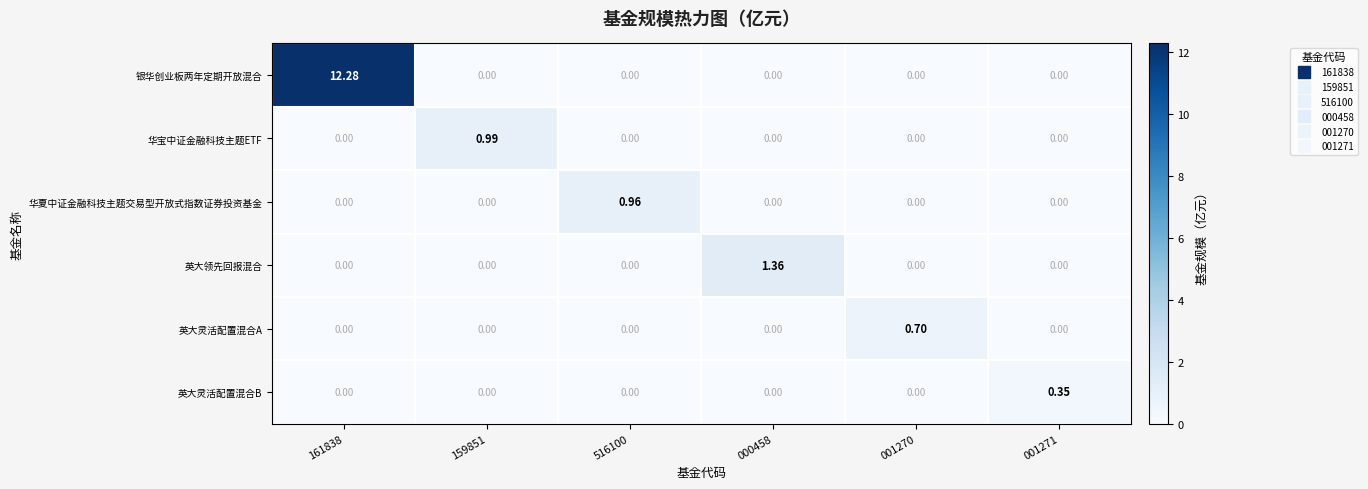

Which series has the largest range (max minus min)?

银华创业板两年定期开放混合